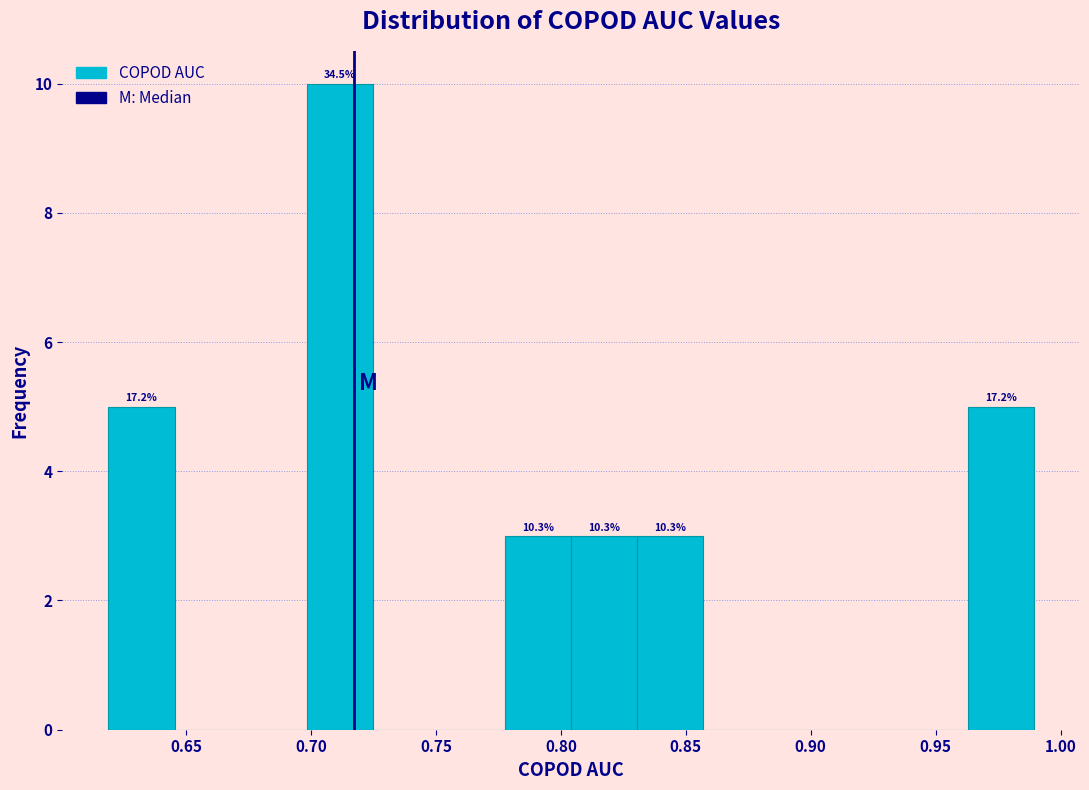

Which range on the x-axis has the tallest bar?

0.700 to 0.725